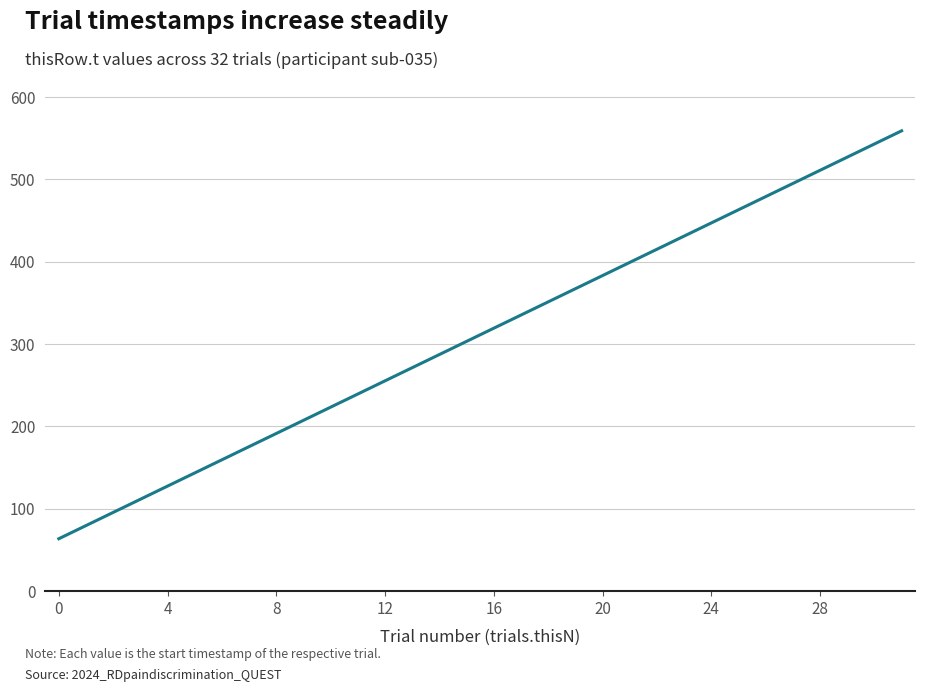

What is the greatest value displayed?

559.0